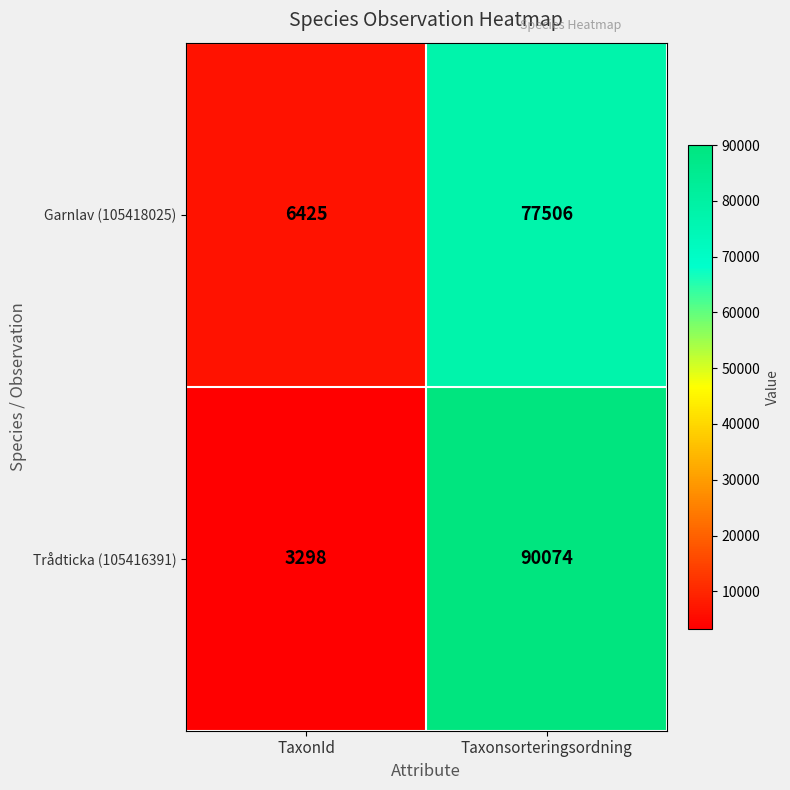

Which series has the largest total across all categories?

Trådticka (105416391)